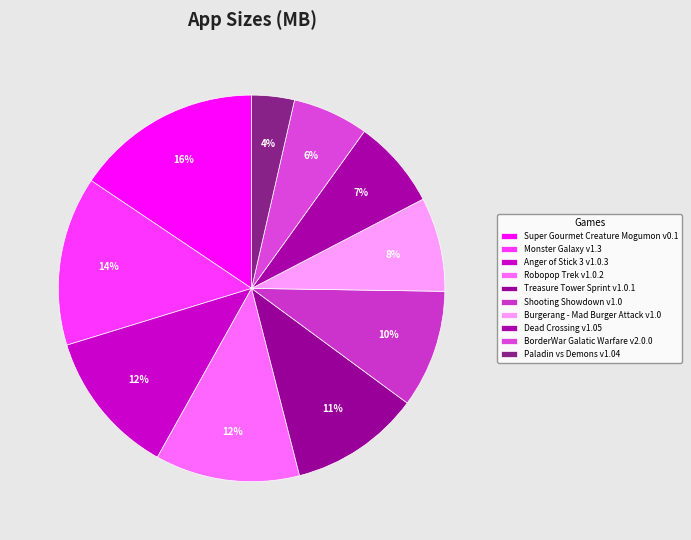

To the nearest percent, what is the average slice percentage?

10%